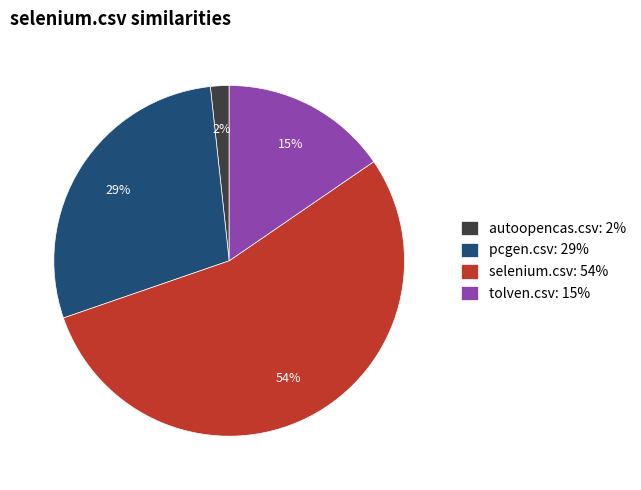

How many segments does this pie chart have?

4